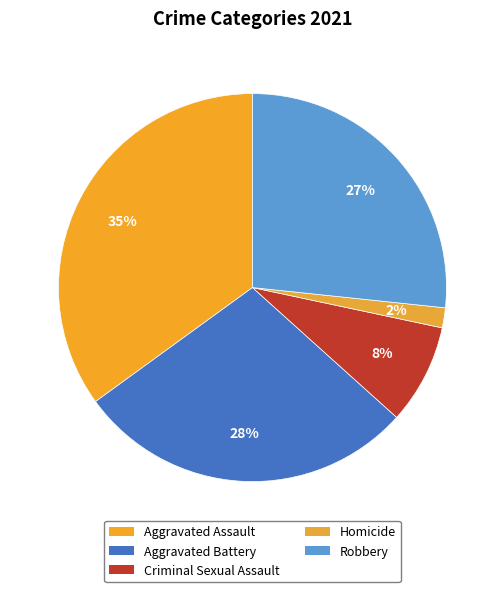

To the nearest percent, what portion does Homicide represent?

2%